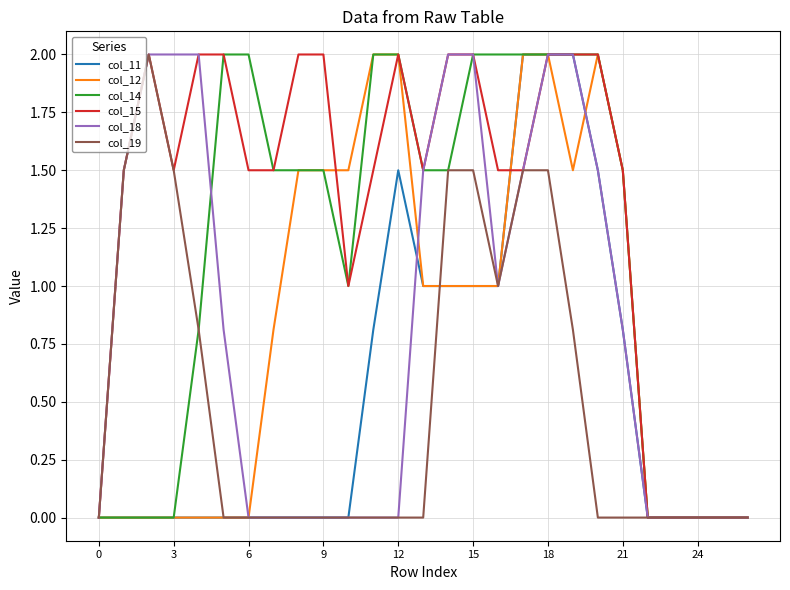

Does the chart have visible grid lines?

Yes